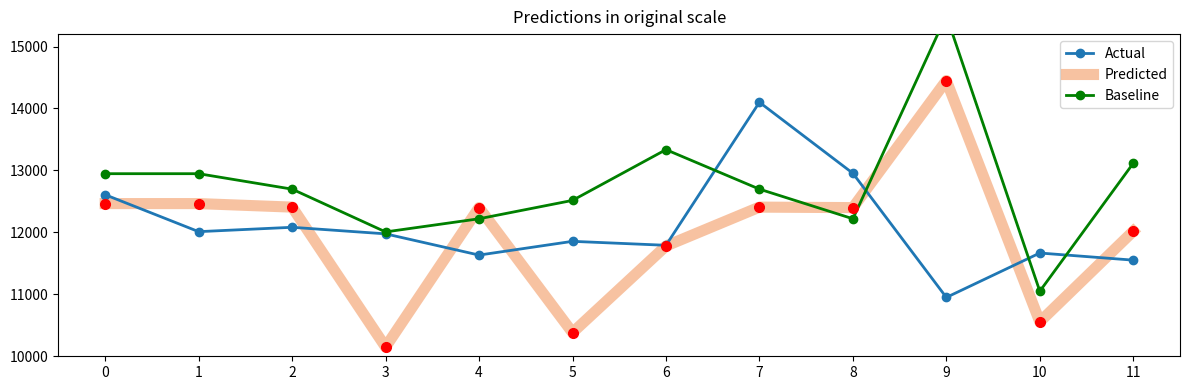

Which series has the largest total across all categories?

Baseline